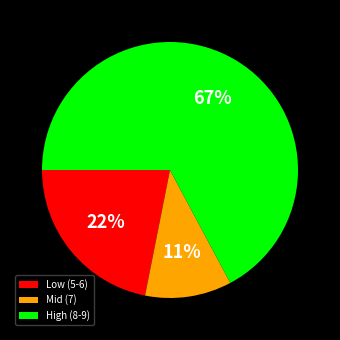

Which has a higher value, High (8-9) or Mid (7)?

High (8-9)